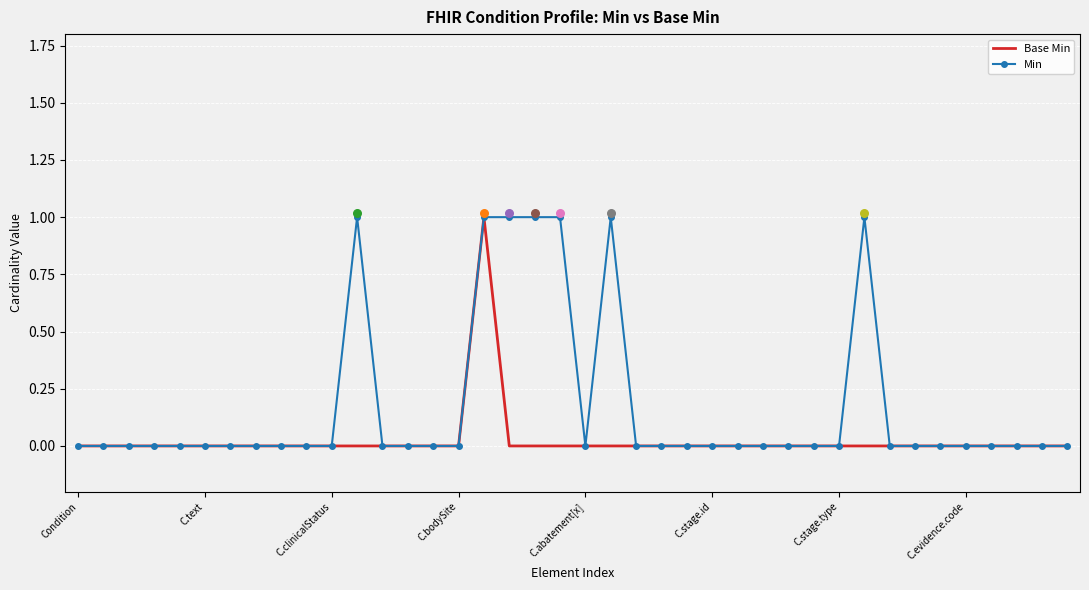

Which series has the largest total across all categories?

Min